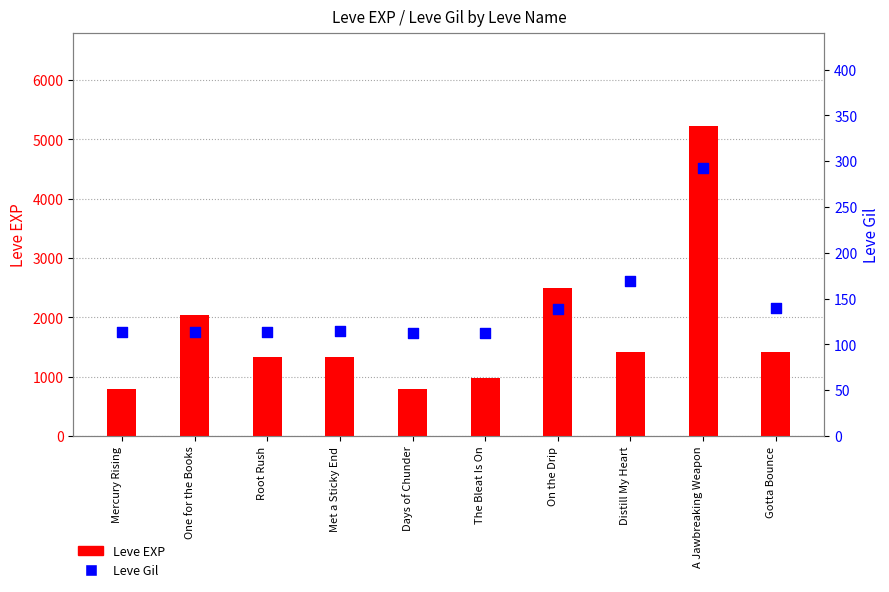

Which series contains the lowest Y value?

Leve Gil